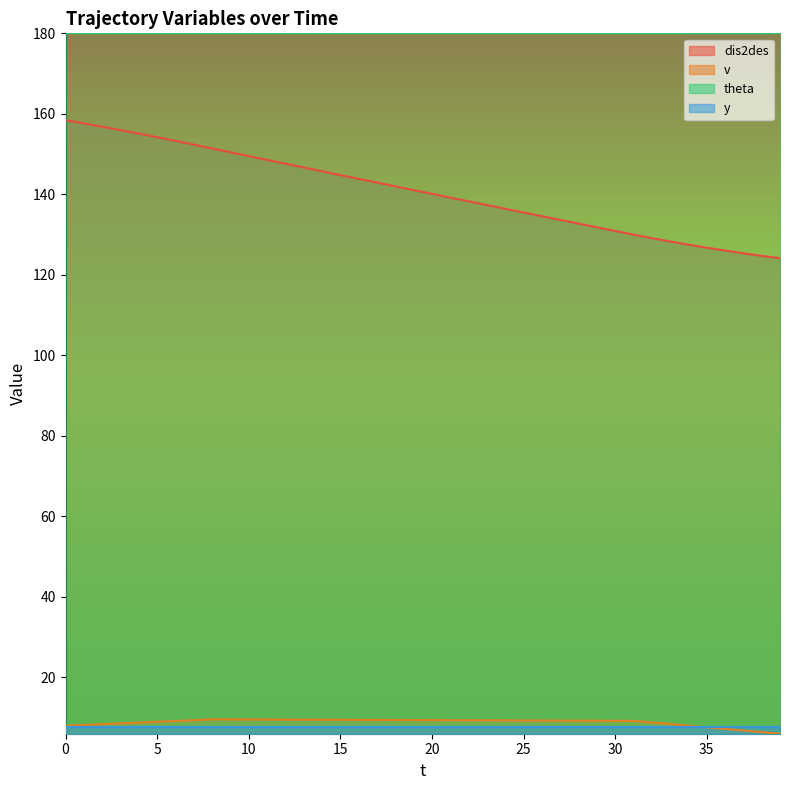

True or false: v and dis2des intersect in this chart.

False